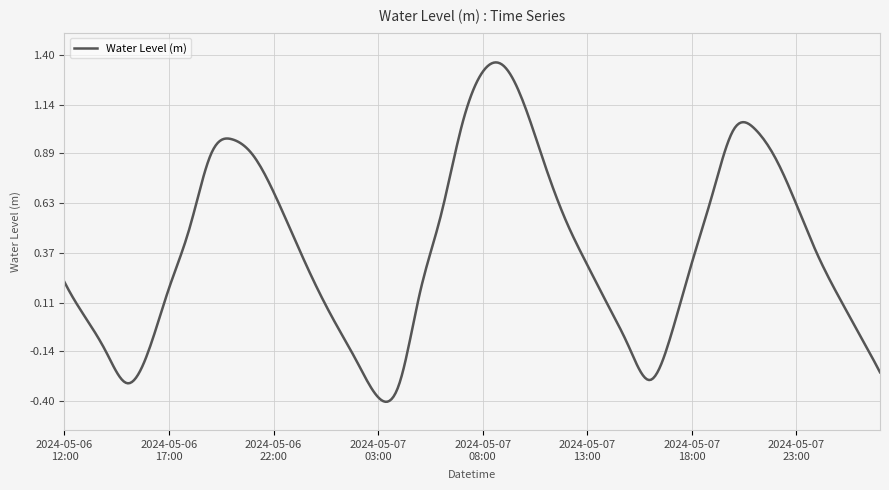

What is the difference between the maximum and minimum values?

1.8